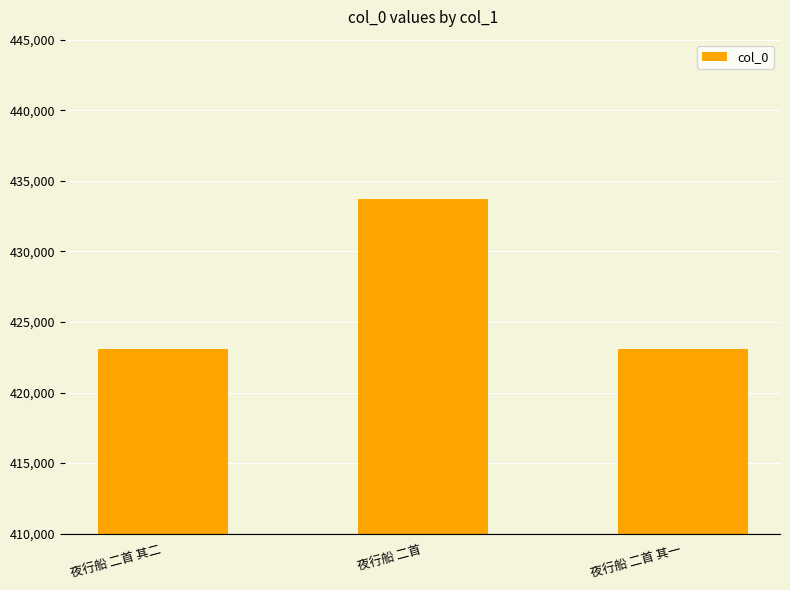

What is the approximate value at 夜行船 二首?

433717